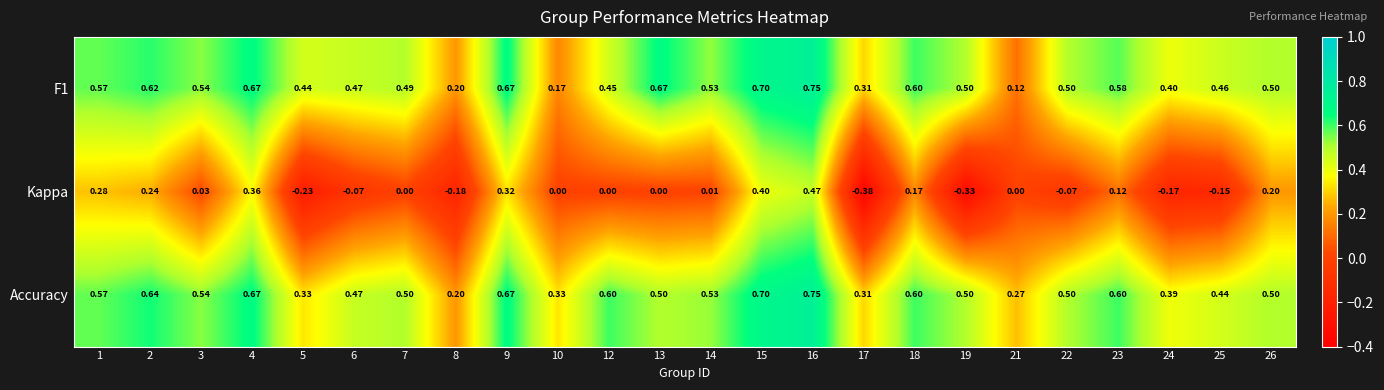

Which series has the largest total across all categories?

Accuracy